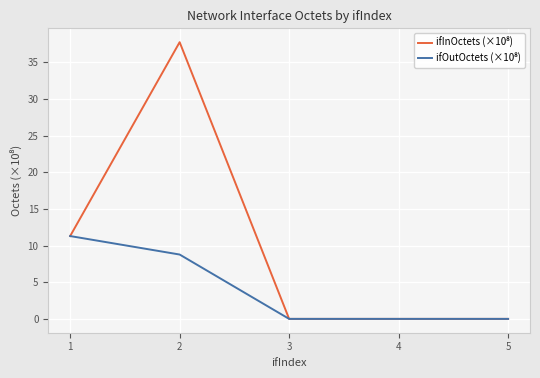

What is the greatest value displayed?

37.7